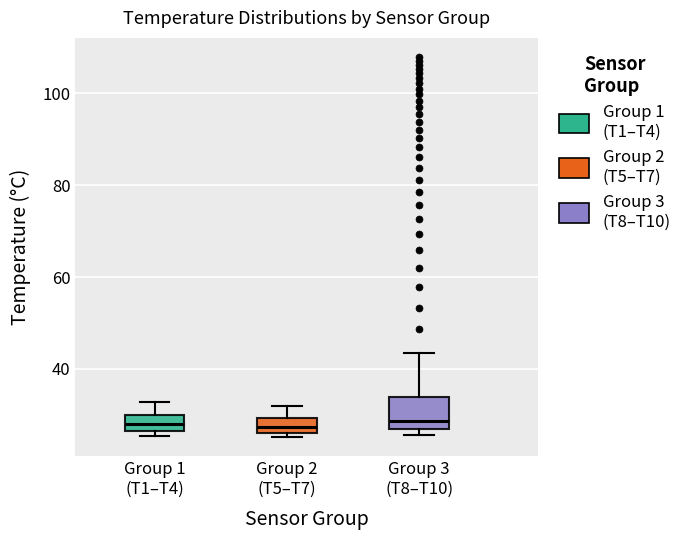

Where is the upper edge of the box for Group 3 (T8–T10) on the y-axis? The values are not printed on the chart, so give them approximately, as read against the axis.

34